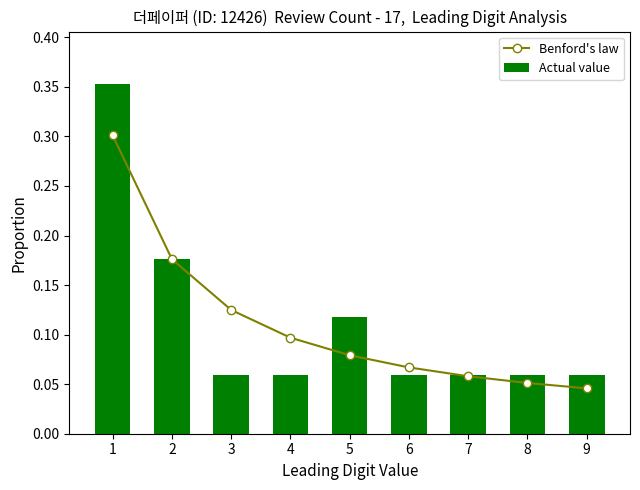

Does the chart contain any negative values?

No